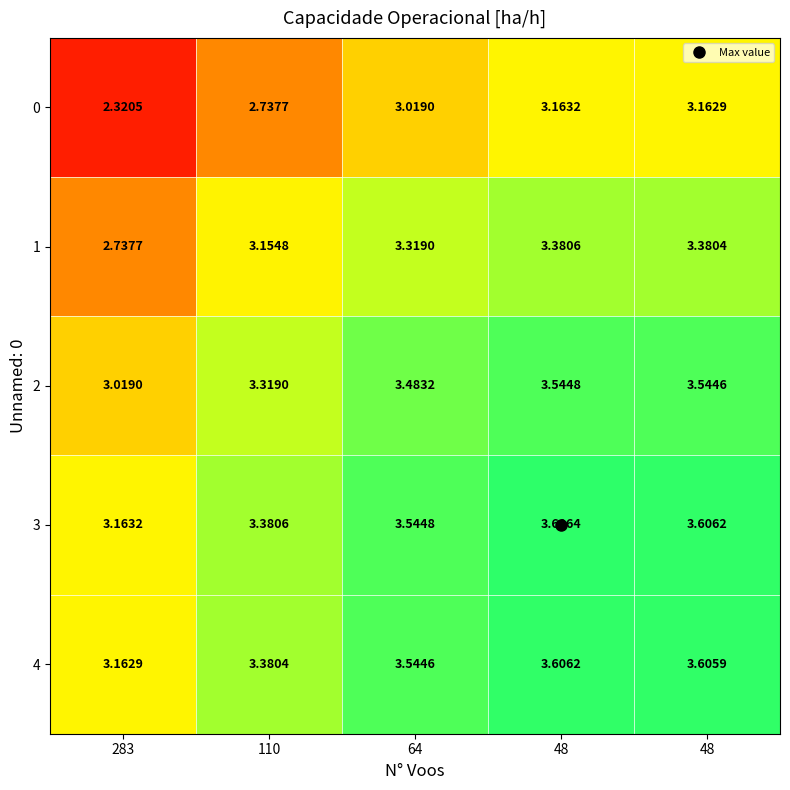

How many distinct data groups are displayed?

5